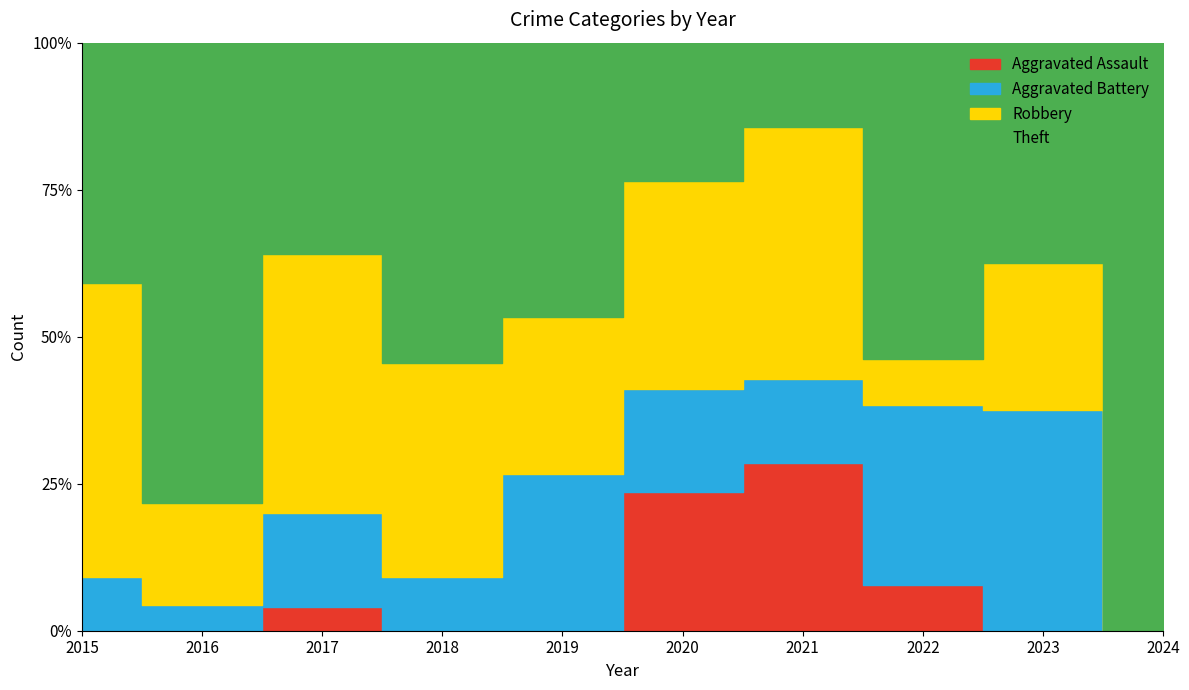

The value of Robbery at 2019 is 6. True or false?

False